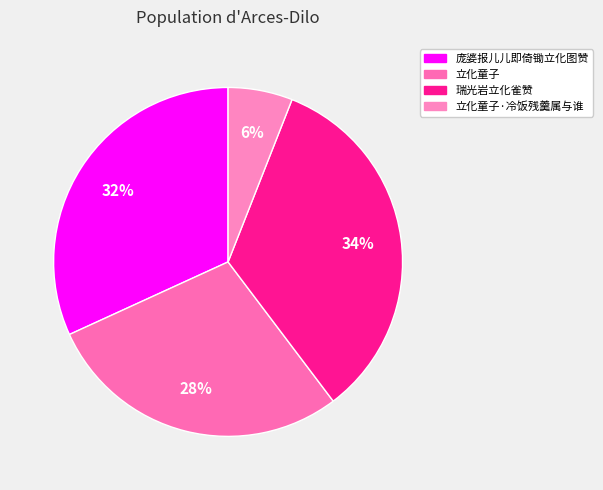

What is the largest slice in the pie chart?

瑞光岩立化雀赞